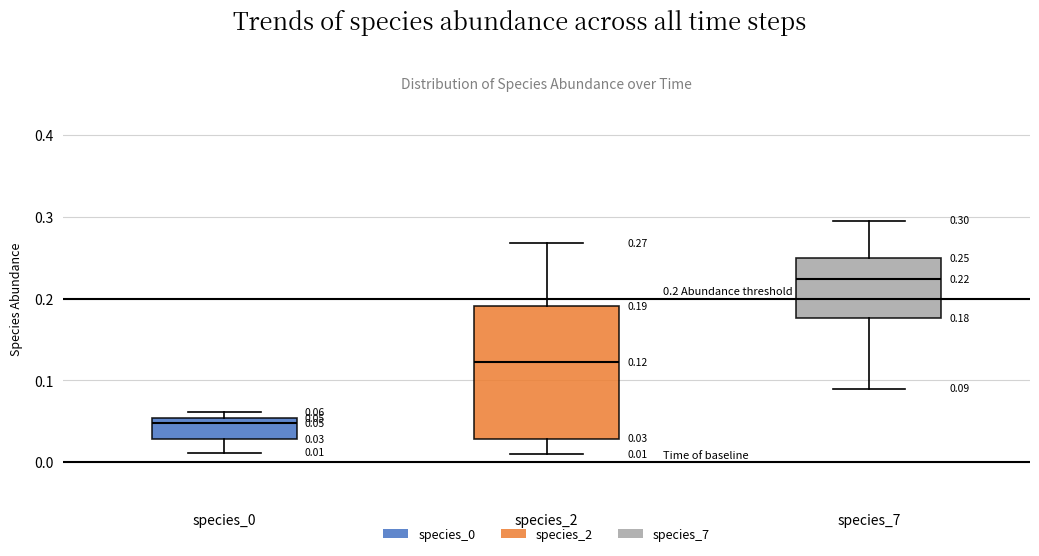

Which box's median line is the lowest?

species_0